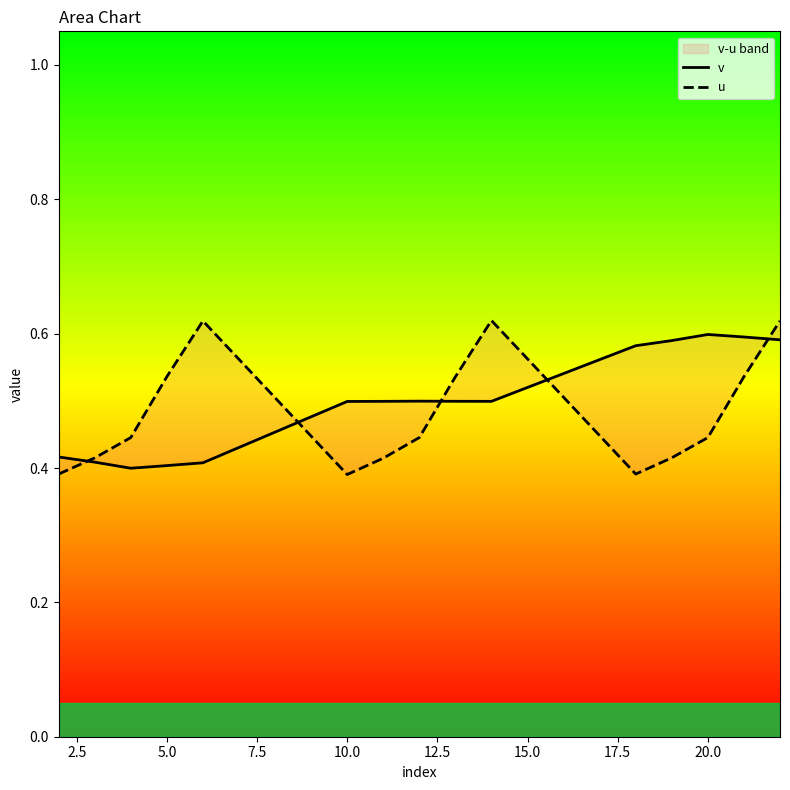

Rank the series by their maximum value, from lowest to highest.

v, u